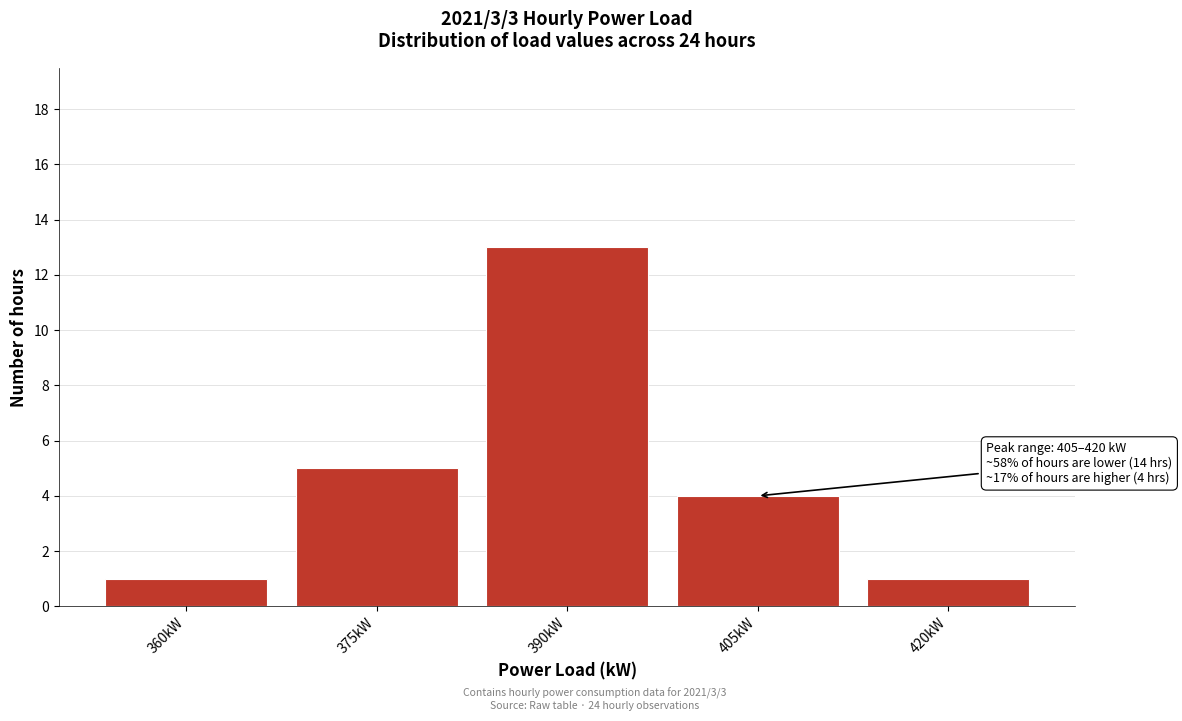

Reading right to left, list all the values displayed in this chart.

1	4	13	5	1